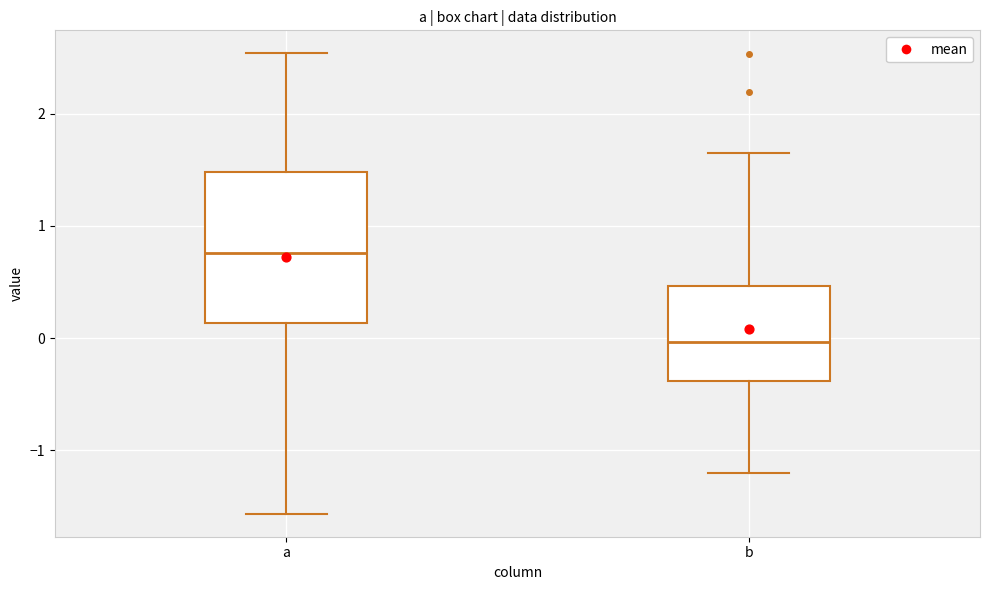

Reading left to right, transcribe this box plot: for each box, give where its median line is, the range the box spans, and where its two whiskers end, as read against the y-axis. The values are not printed on the chart, so give them approximately, as read against the axis.

a: median 0.8, box 0.1 to 1.5, whiskers -1.6 to 2.5
b: median 0.0, box -0.4 to 0.5, whiskers -1.2 to 1.7